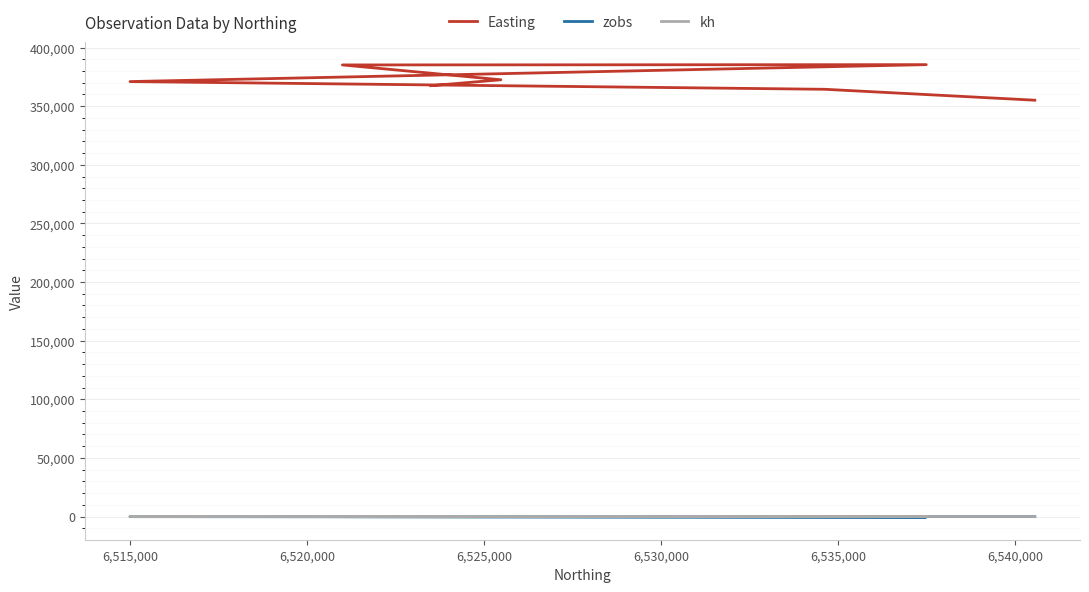

Is the value of zobs at 6,530,000 greater than the value of kh at 6,520,000?

No